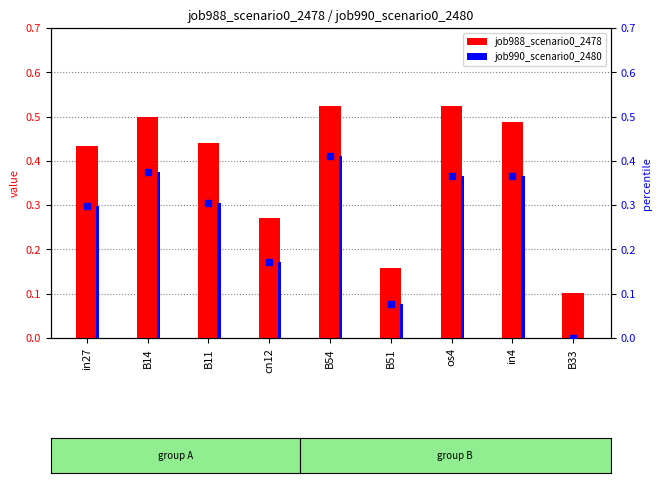

Which series has the widest spread of values?

job988_scenario0_2478